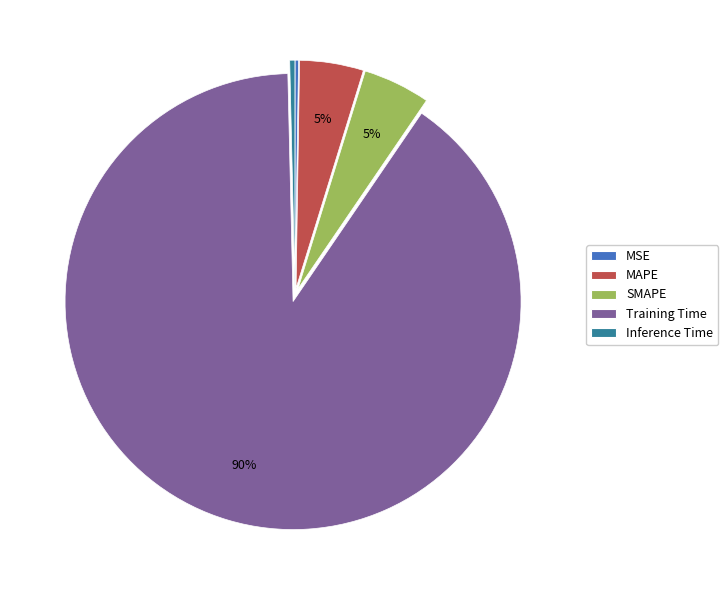

To the nearest percent, what is the average slice percentage?

20%